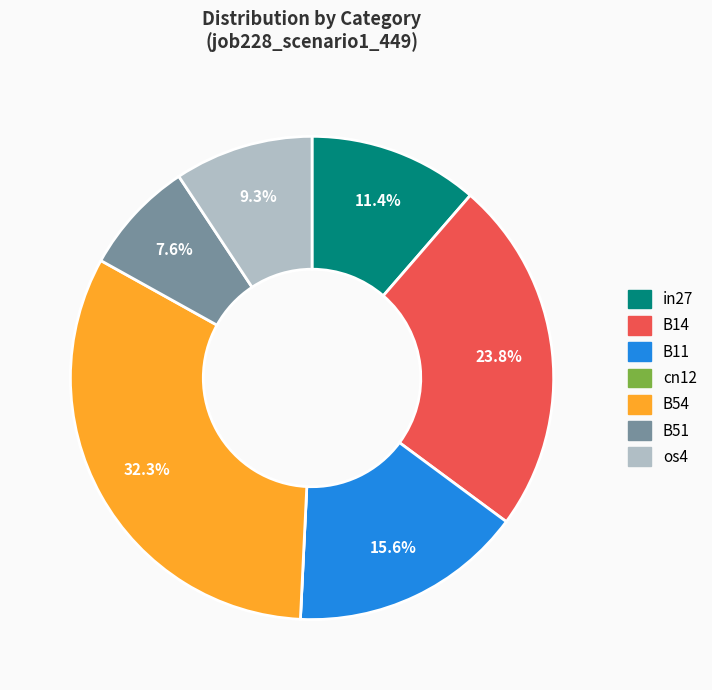

Which slice is the largest?

B54